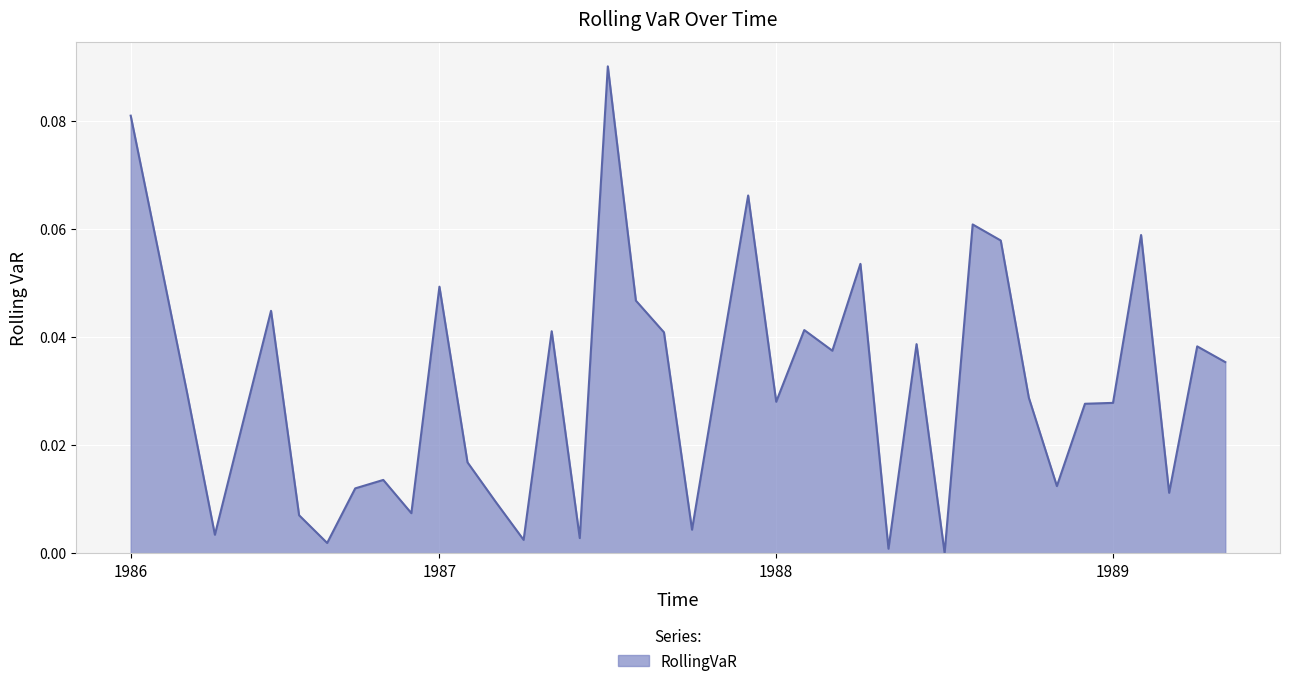

Is this an area chart (filled region under the line)?

Yes